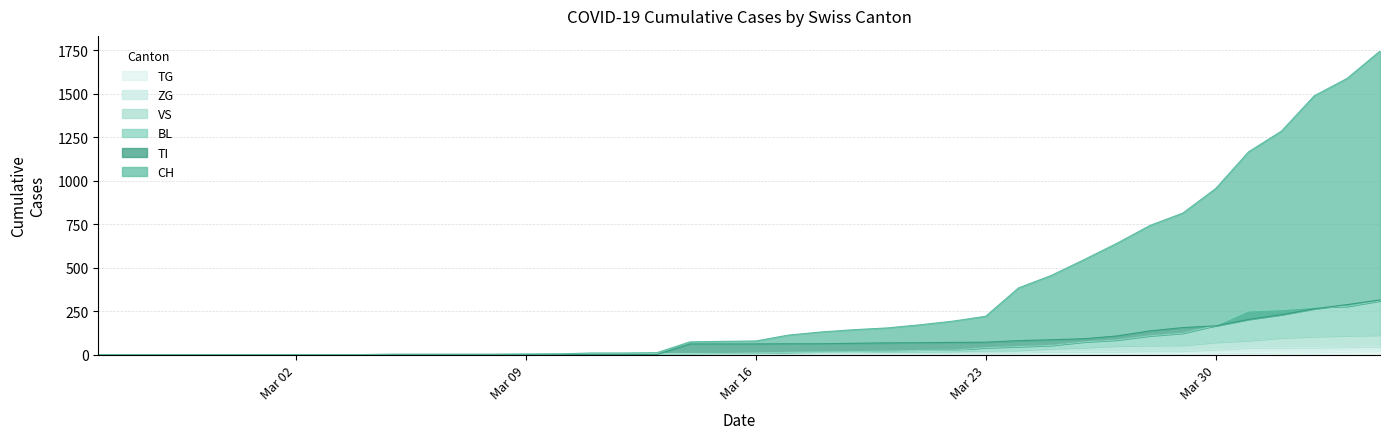

How many positive values does the TG series have?

13